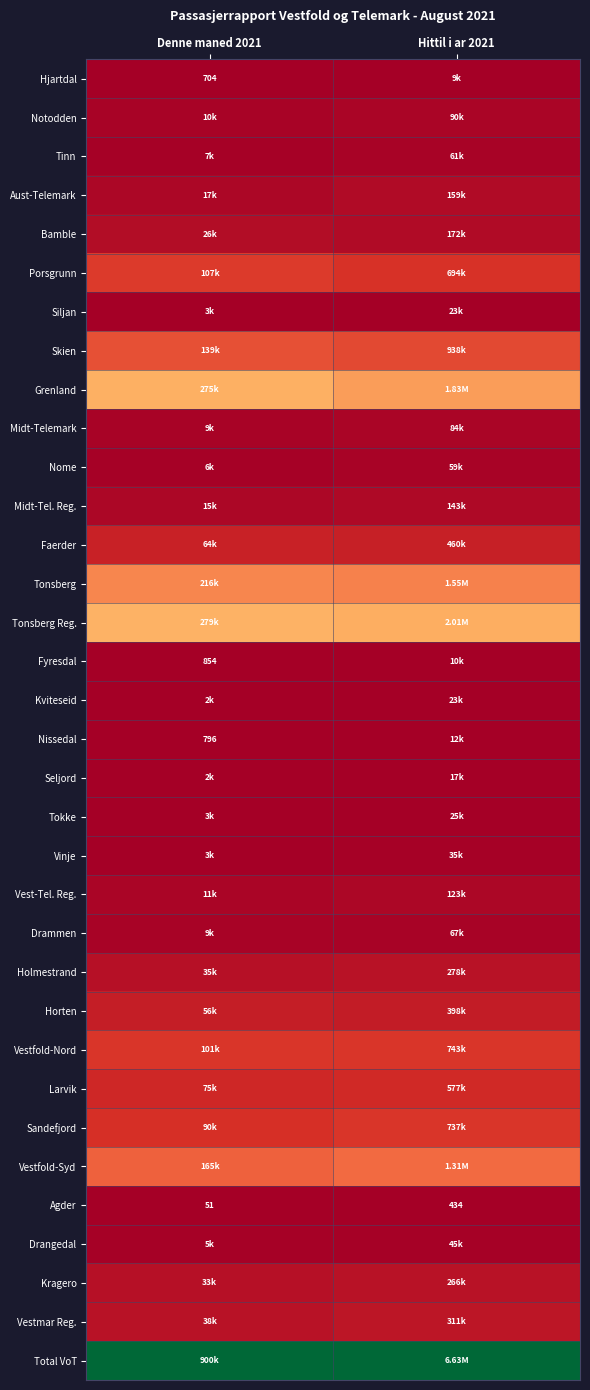

At how many categories does at least one series exceed 0?

2